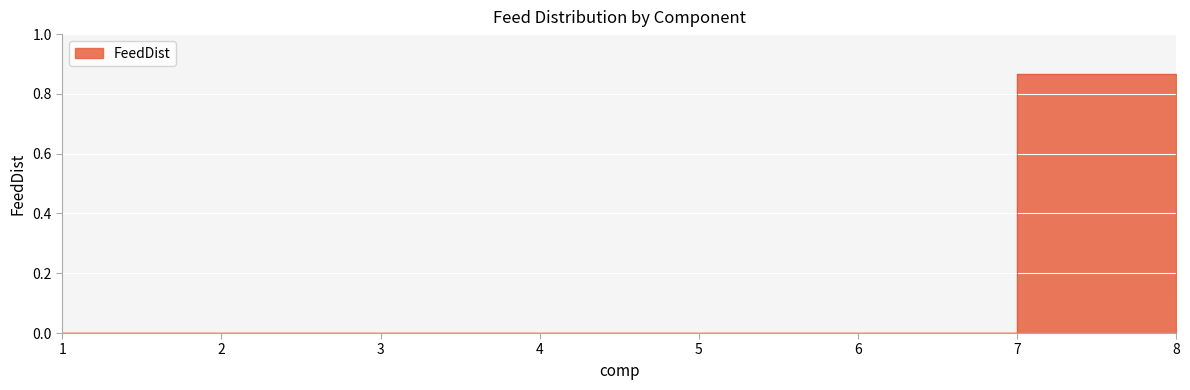

List the labels in order of value, largest first.

7, 8, 1, 2, 3, 4, 5, 6